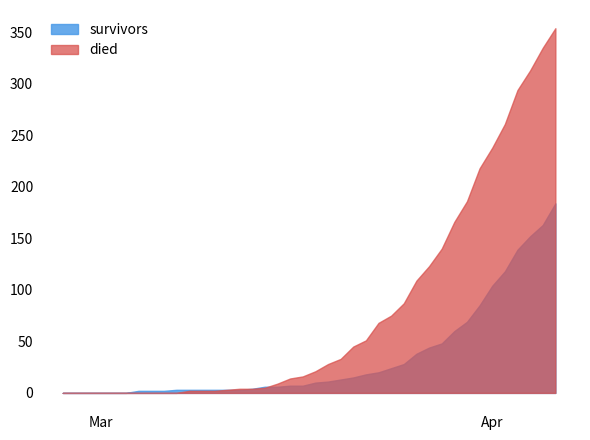

True or false: moved has a value of -135 at 2020-02-28.

False